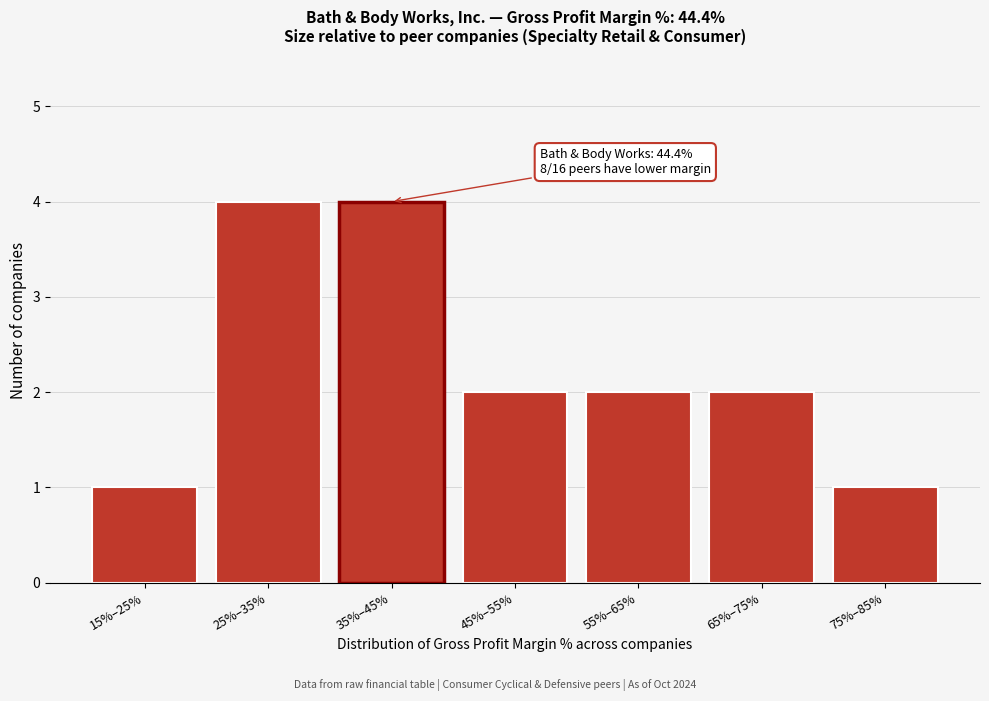

Reading right to left, extract all data points from this chart.

1	2	2	2	4	4	1